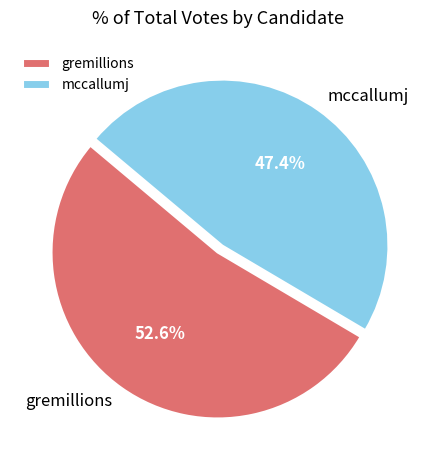

Is there a majority slice in this chart?

Yes